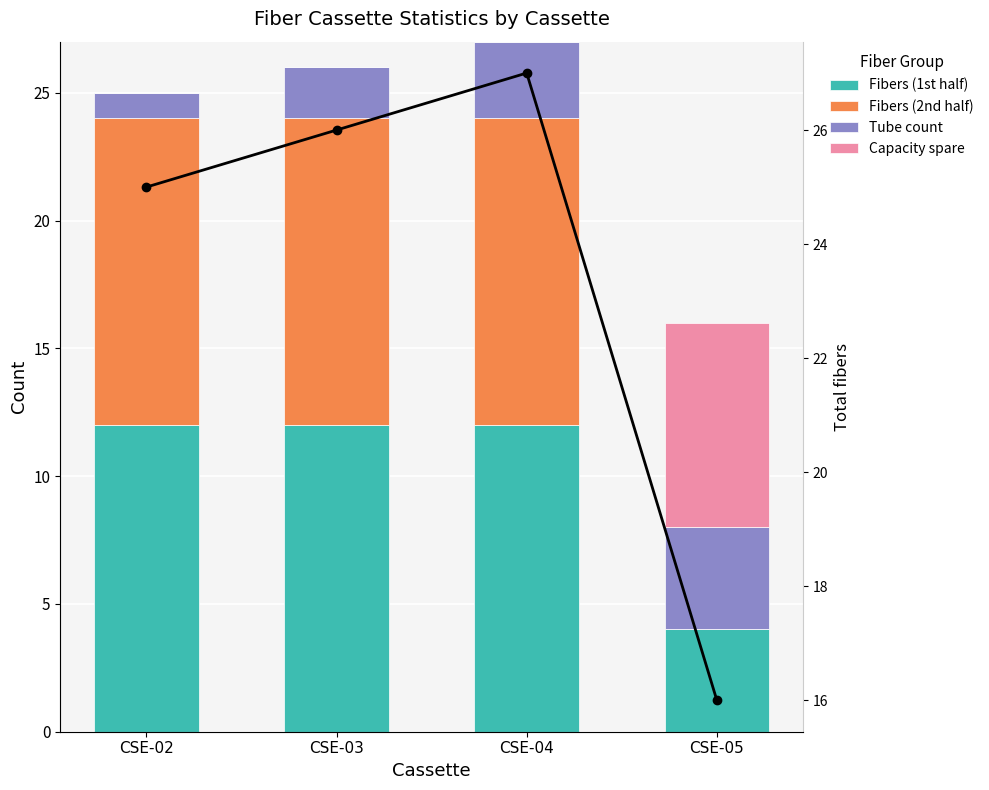

What is the total value across all series at CSE-04?

54